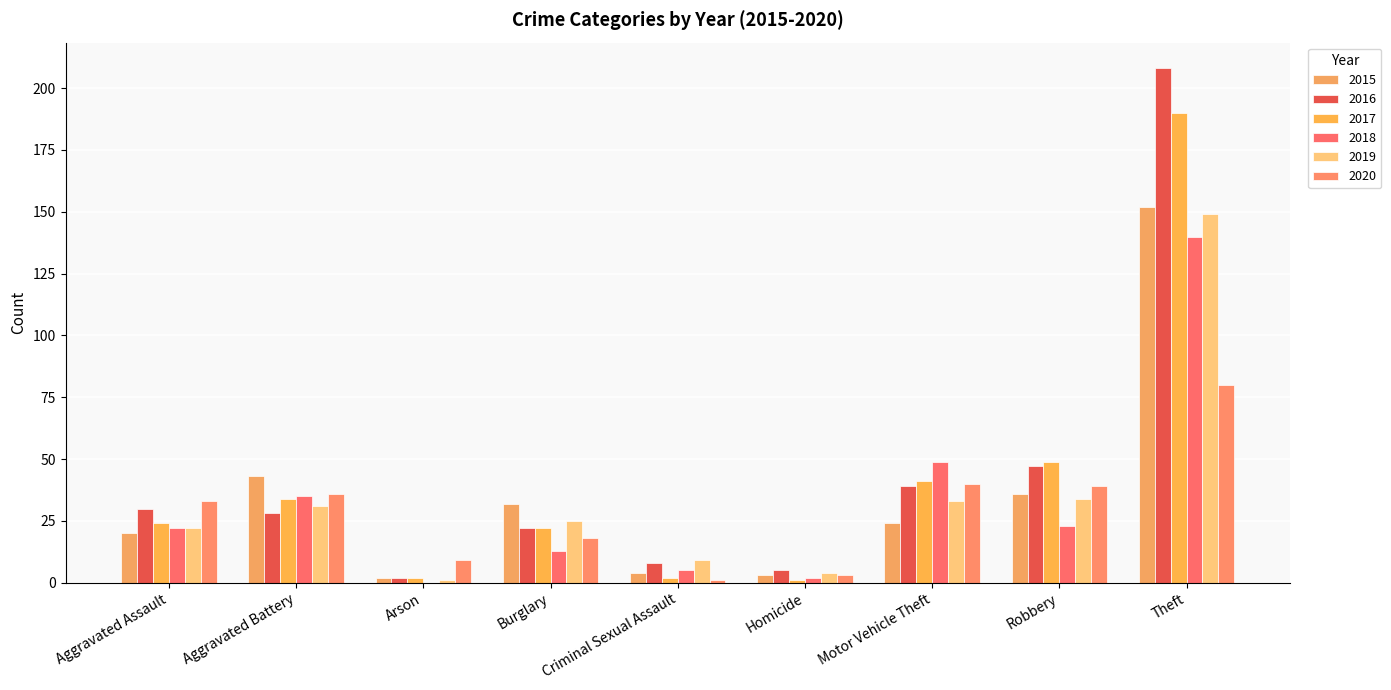

Reading right to left, what are all the values shown in this chart?

2015: Theft=152	Robbery=36	Motor Vehicle Theft=24	Homicide=3	Criminal Sexual Assault=4	Burglary=32	Arson=2	Aggravated Battery=43	Aggravated Assault=20
2016: Theft=208	Robbery=47	Motor Vehicle Theft=39	Homicide=5	Criminal Sexual Assault=8	Burglary=22	Arson=2	Aggravated Battery=28	Aggravated Assault=30
2017: Theft=190	Robbery=49	Motor Vehicle Theft=41	Homicide=1	Criminal Sexual Assault=2	Burglary=22	Arson=2	Aggravated Battery=34	Aggravated Assault=24
2018: Theft=140	Robbery=23	Motor Vehicle Theft=49	Homicide=2	Criminal Sexual Assault=5	Burglary=13	Arson=0	Aggravated Battery=35	Aggravated Assault=22
2019: Theft=149	Robbery=34	Motor Vehicle Theft=33	Homicide=4	Criminal Sexual Assault=9	Burglary=25	Arson=1	Aggravated Battery=31	Aggravated Assault=22
2020: Theft=80	Robbery=39	Motor Vehicle Theft=40	Homicide=3	Criminal Sexual Assault=1	Burglary=18	Arson=9	Aggravated Battery=36	Aggravated Assault=33